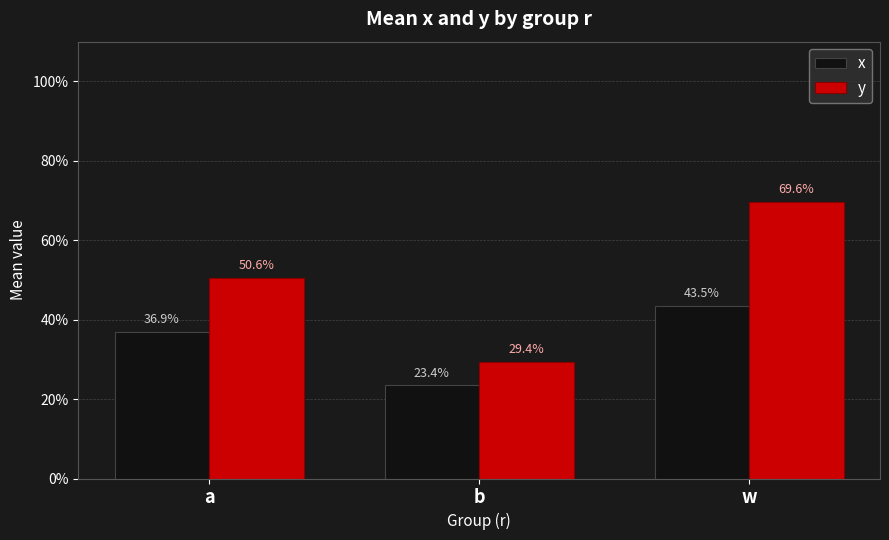

Reading right to left, extract all data points from this chart.

x: 0.4	0.2	0.4
y: 0.7	0.3	0.5